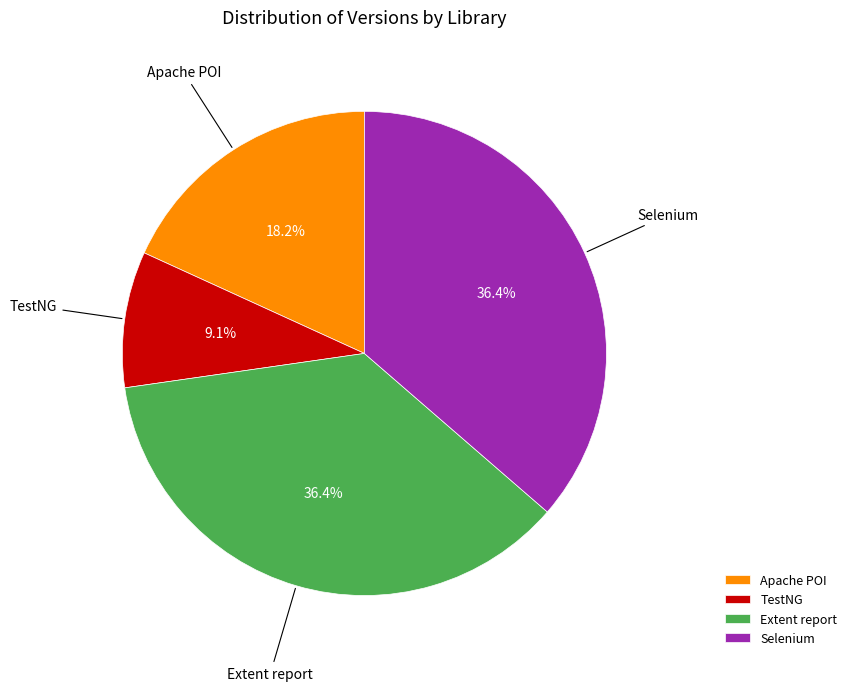

The Selenium slice represents 36% of the pie. True or false?

True